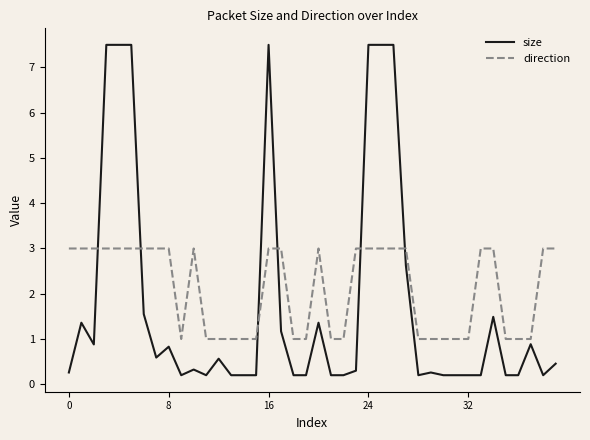

Rank the series by their average value, from highest to lowest.

direction, size